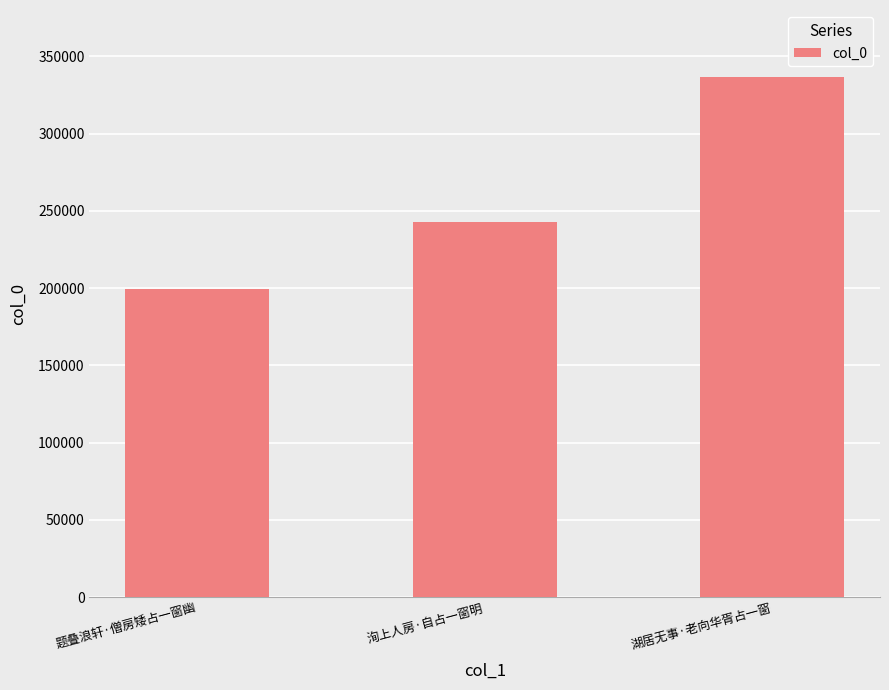

List the labels in order of value, smallest first.

题叠浪轩·僧房矮占一窗幽, 洵上人房·自占一窗明, 湖居无事·老向华胥占一窗